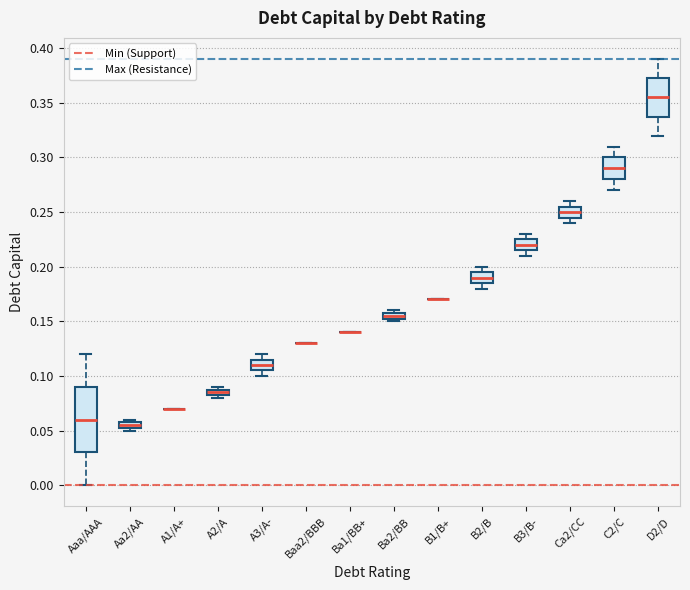

Comparing the boxes themselves (not the whiskers), which one is the tallest?

Aaa/AAA